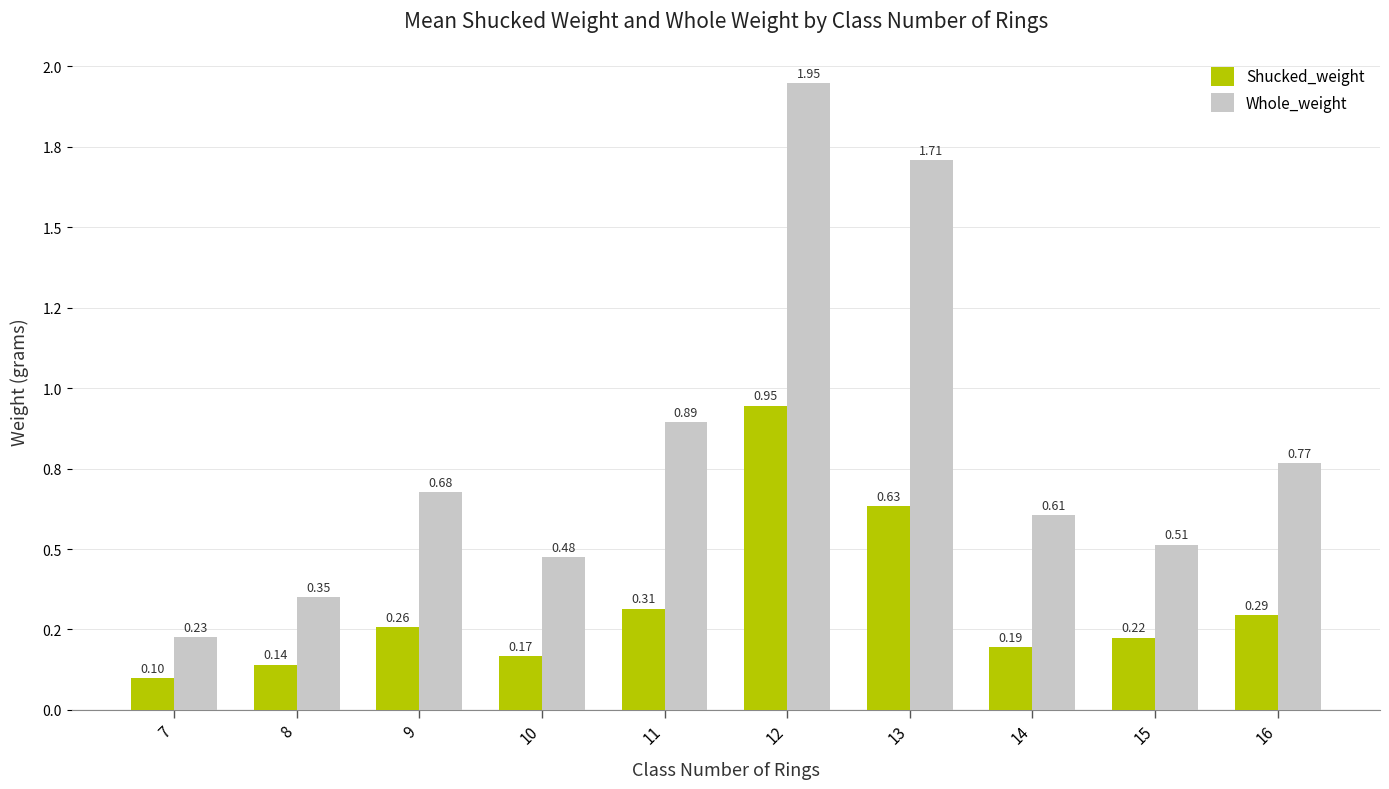

What is the total value across all series at 13?

2.3